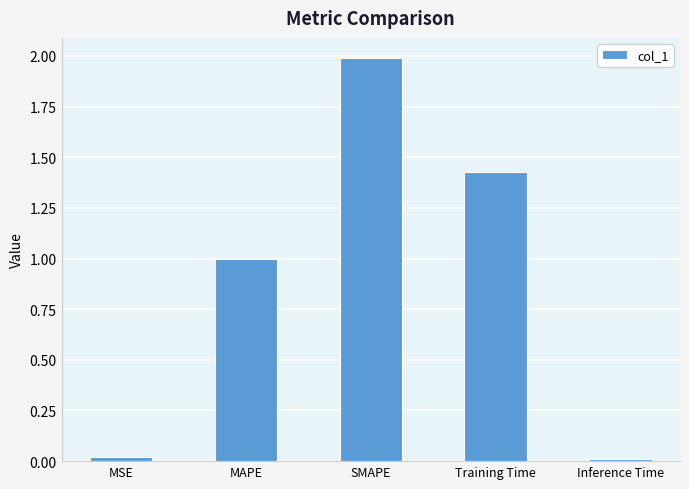

How many categories are shown in the chart?

5